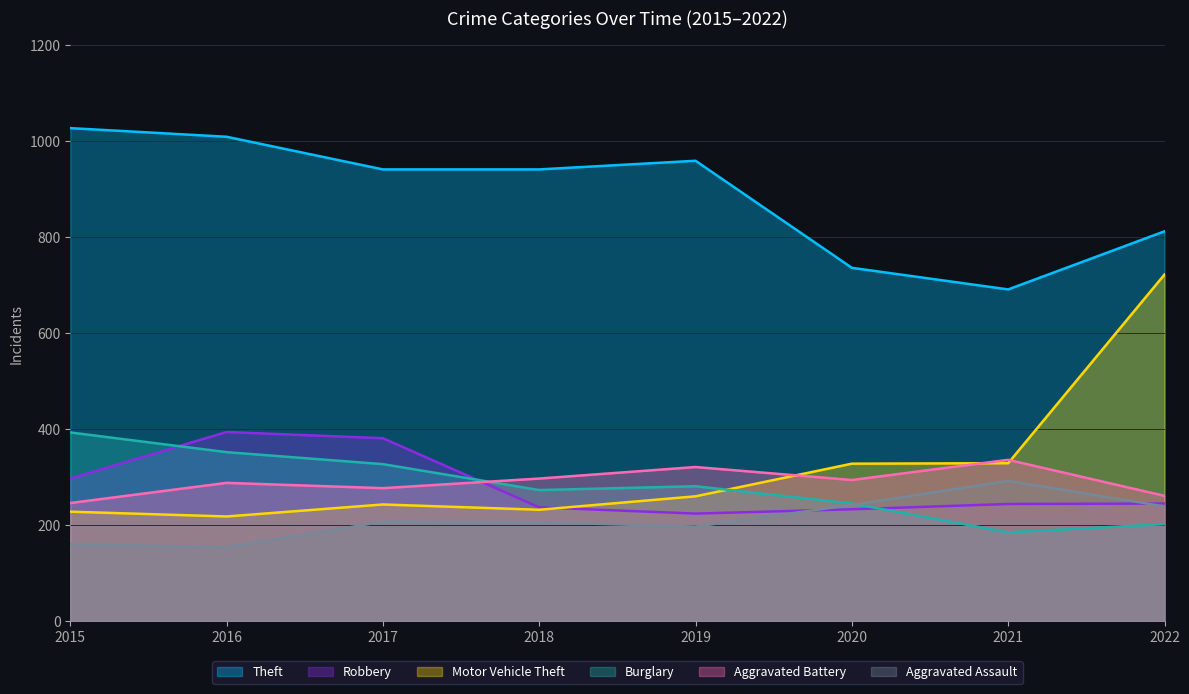

Which series ends up on top after the final intersection of Motor Vehicle Theft and Burglary?

Motor Vehicle Theft